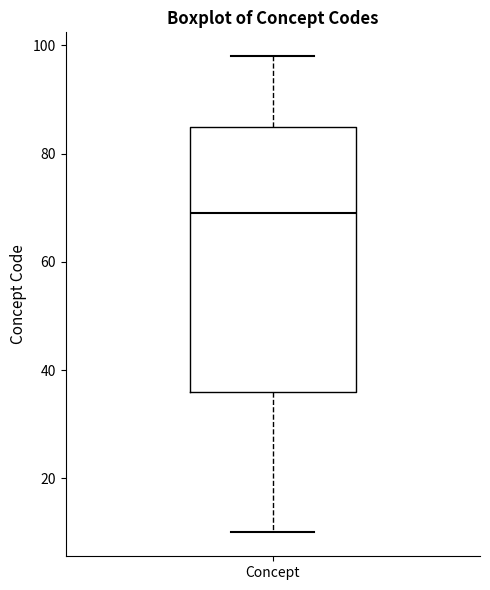

Where does the median line of the box for Concept sit on the y-axis? The values are not printed on the chart, so give them approximately, as read against the axis.

70